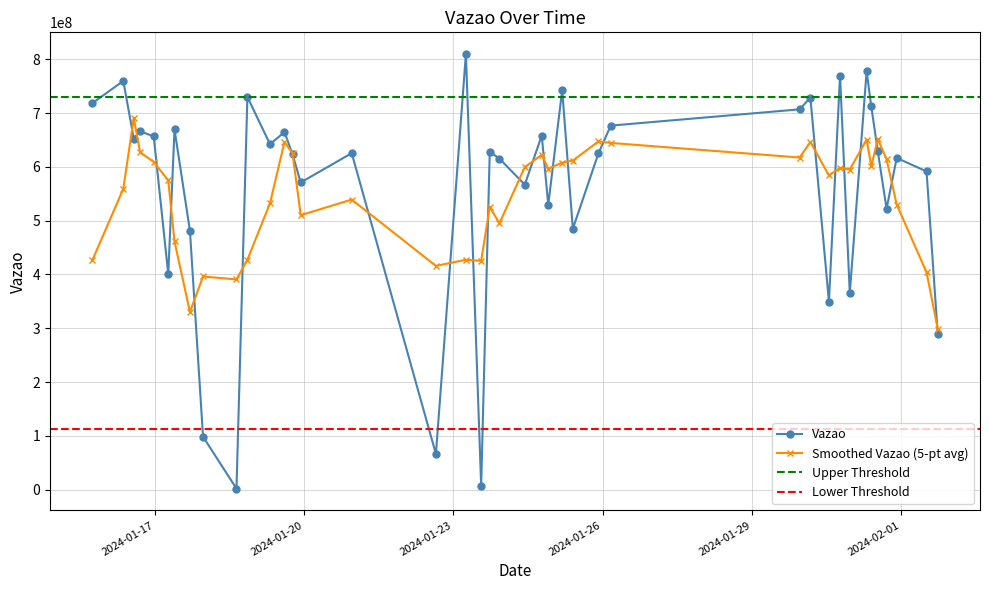

What is the greatest value displayed?

809651602